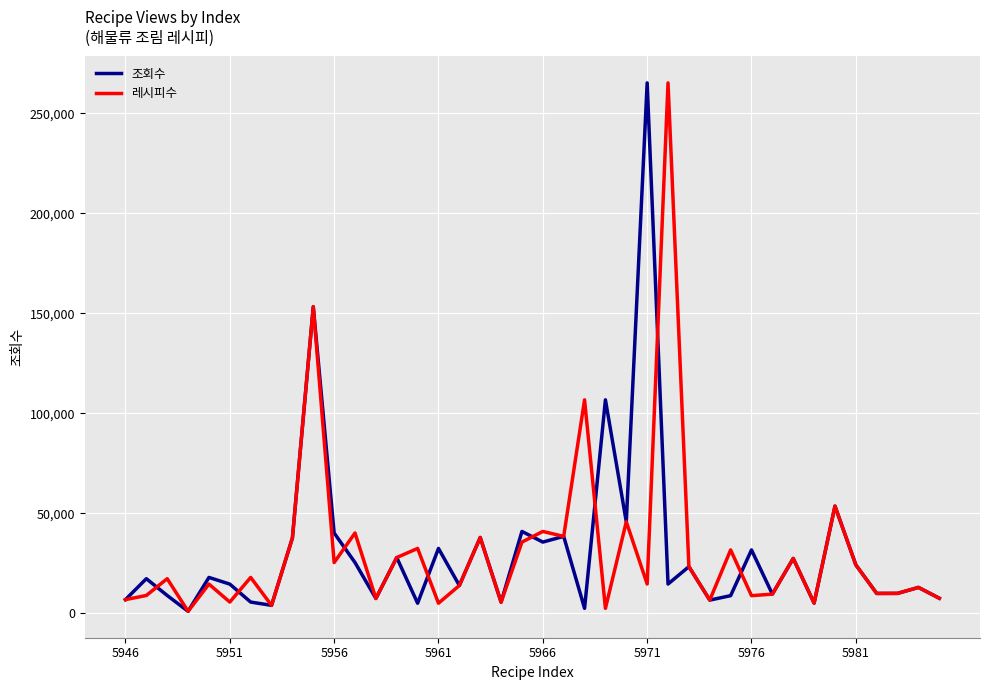

What is the maximum value shown in the chart?

265150